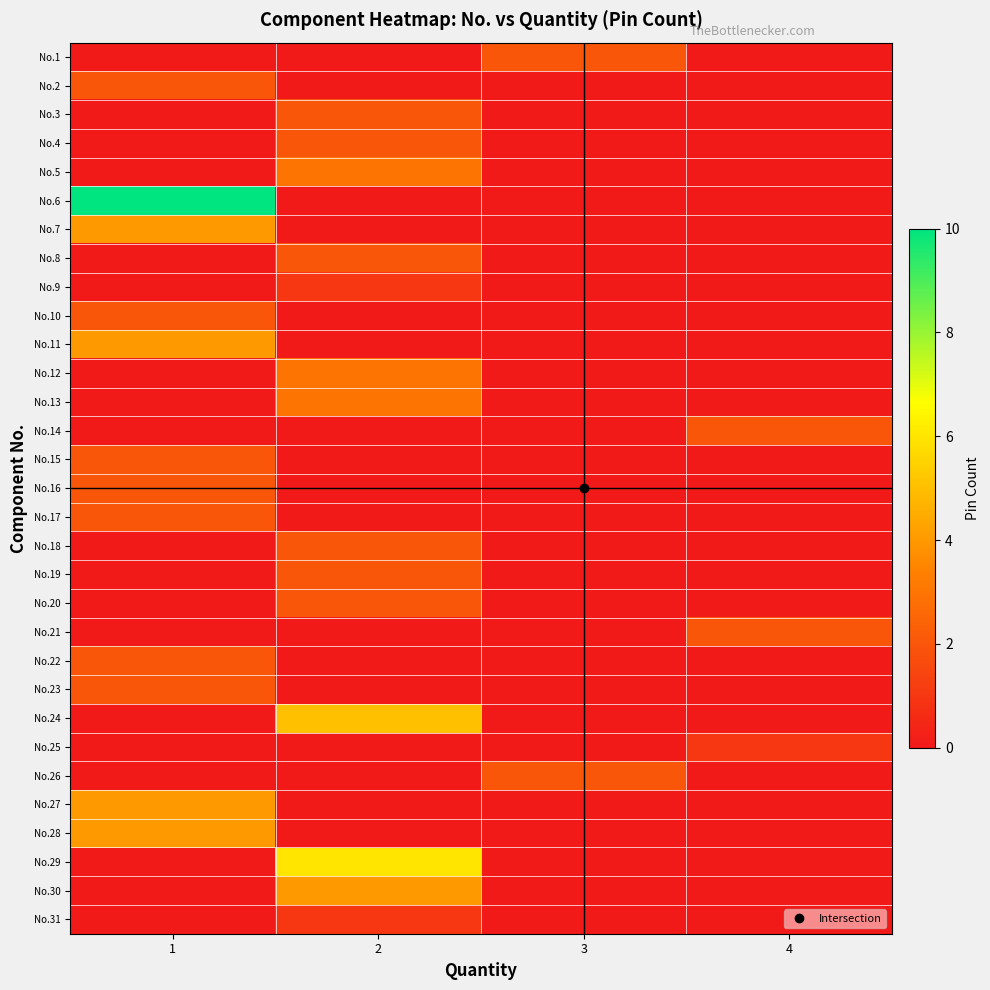

Count the number of data series in this chart.

31